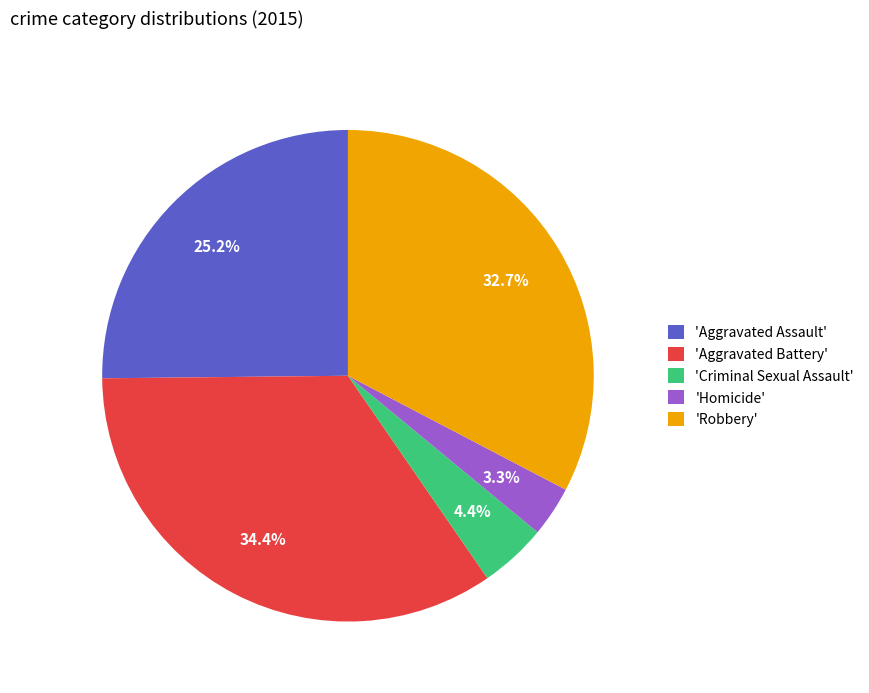

How many slices are in this pie chart?

5